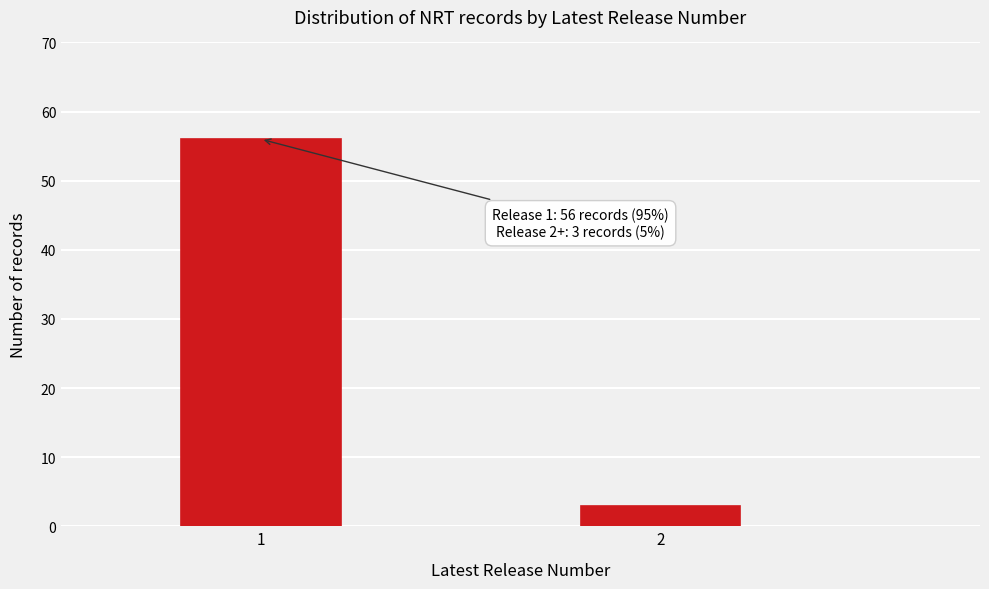

Reading left to right, what are all the values shown in this chart?

1=56	2=3